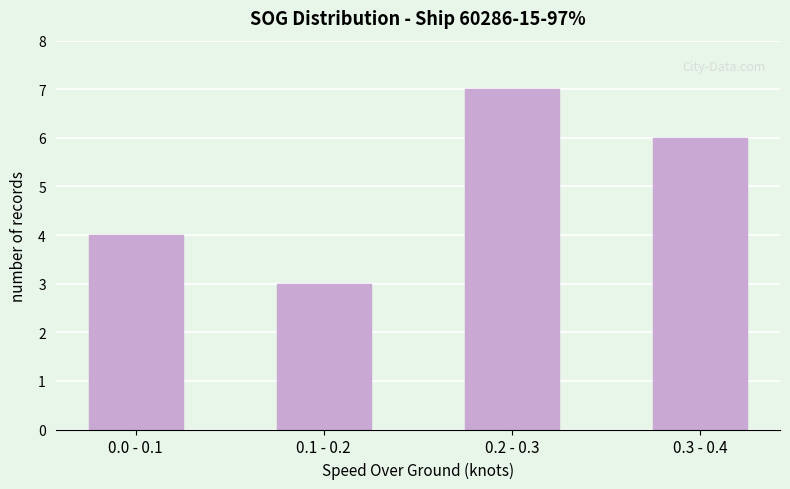

Rank the categories by value from highest to lowest.

0.2 - 0.3, 0.3 - 0.4, 0.0 - 0.1, 0.1 - 0.2